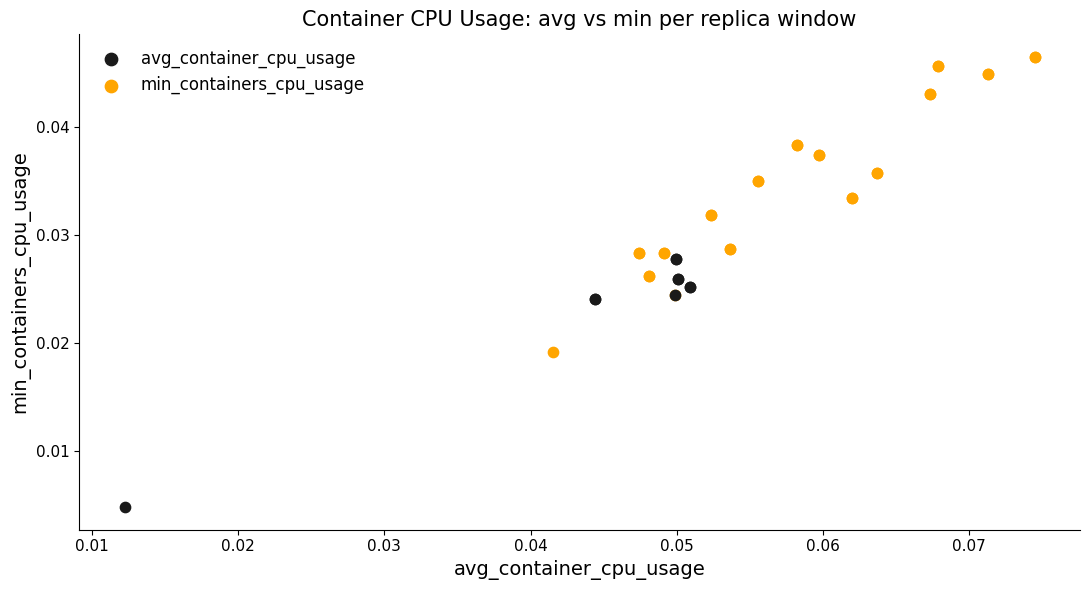

Which series has the widest spread of Y values?

min_containers_cpu_usage